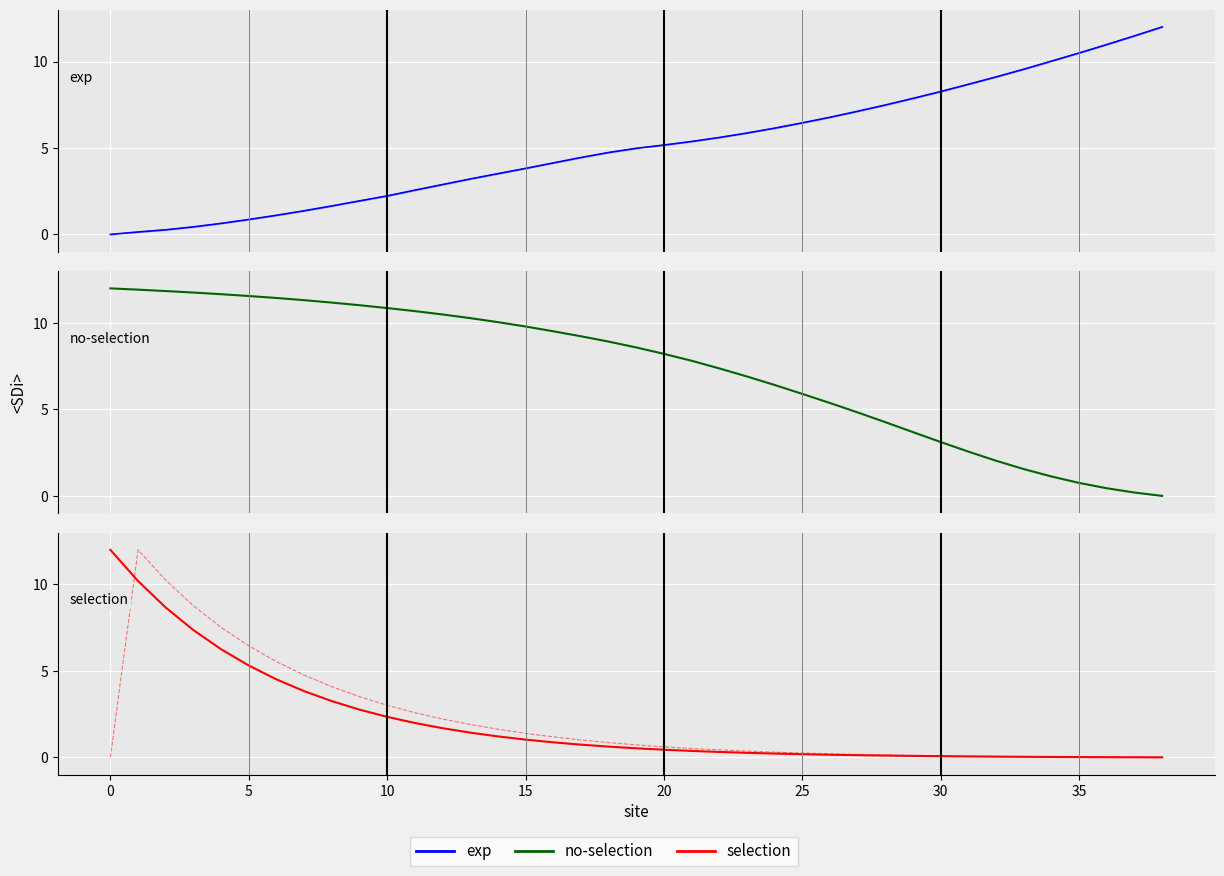

What is the sum of the NONLAPSE_PROB values at 12 and 13?

3.1